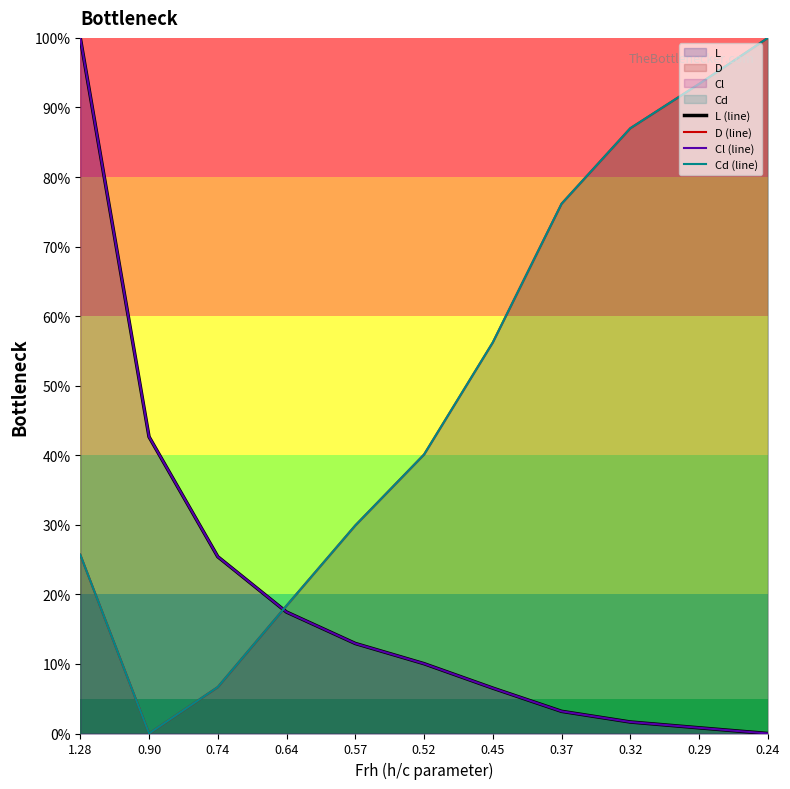

At which category is the sum across all series the highest?

1.28